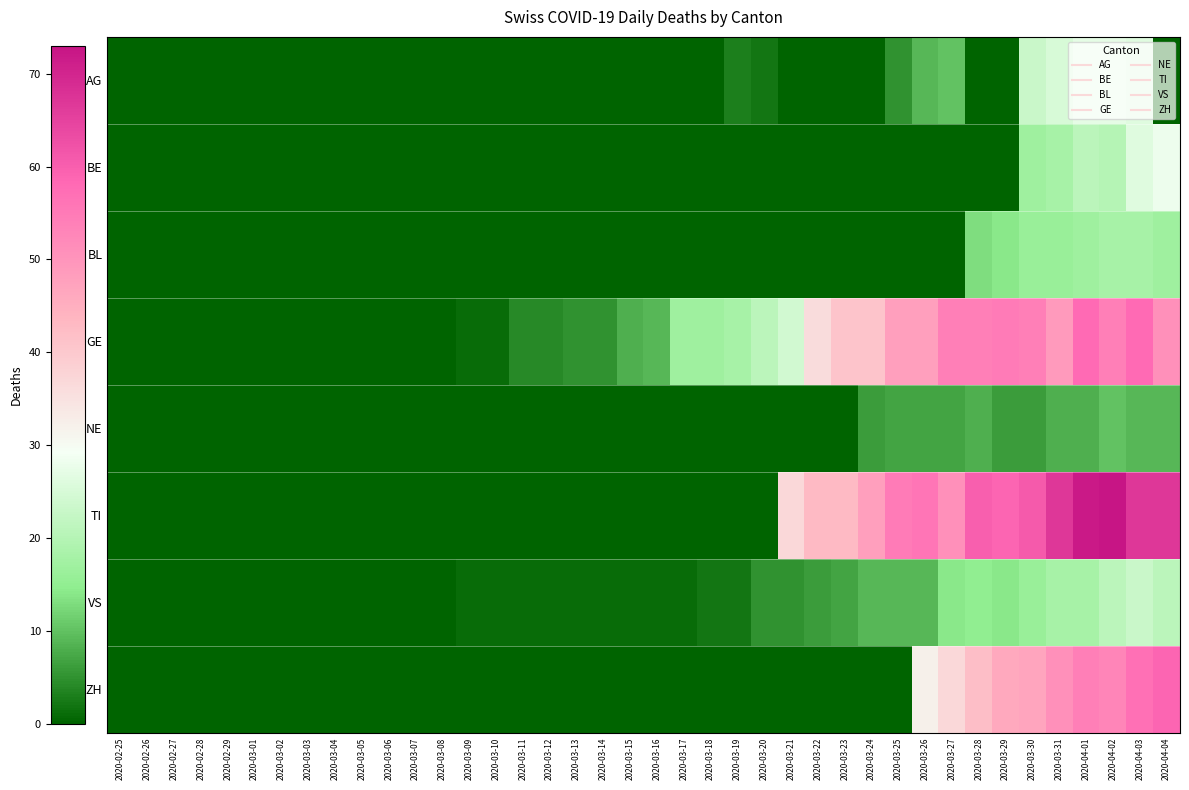

What is the maximum value shown in the chart?

73